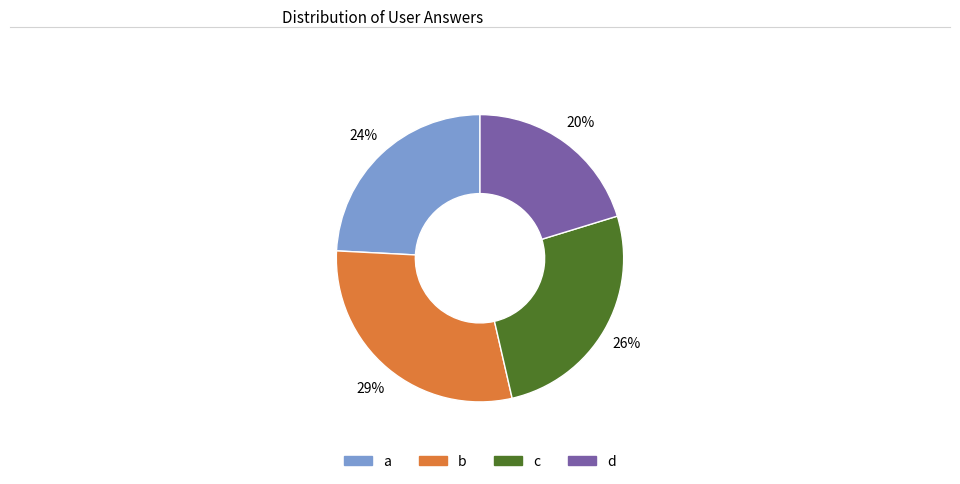

What percentage is the b slice, to the nearest percent?

29%